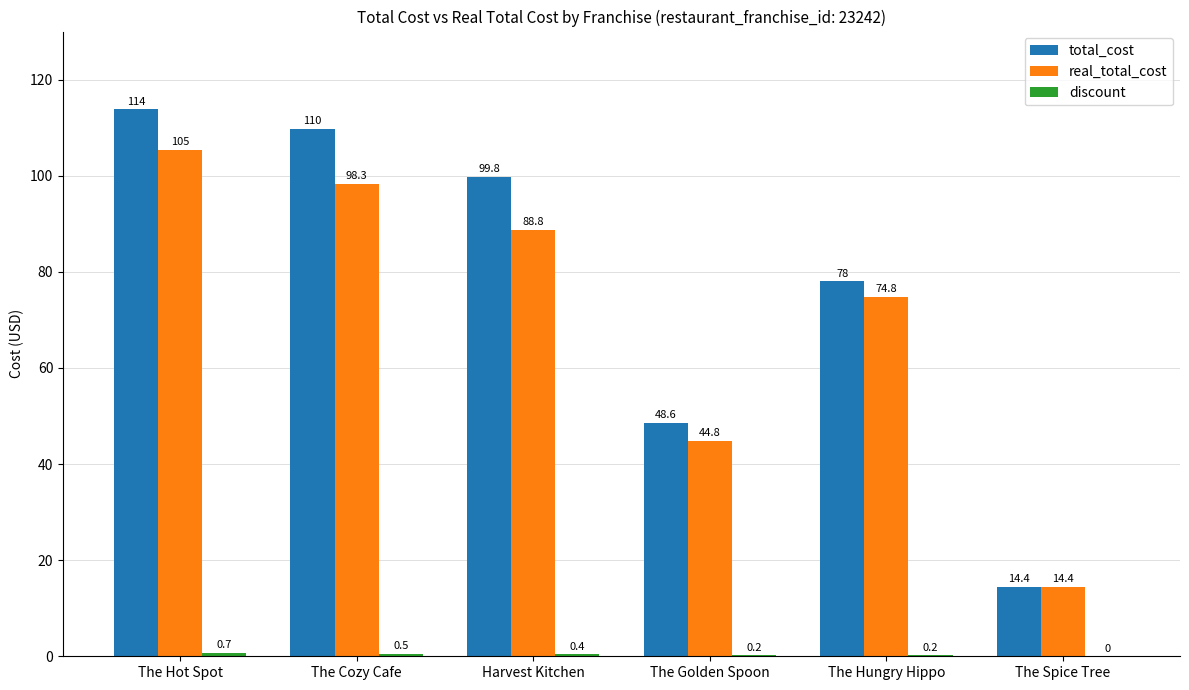

Between The Hot Spot and The Hungry Hippo, which series saw the biggest shift?

total_cost